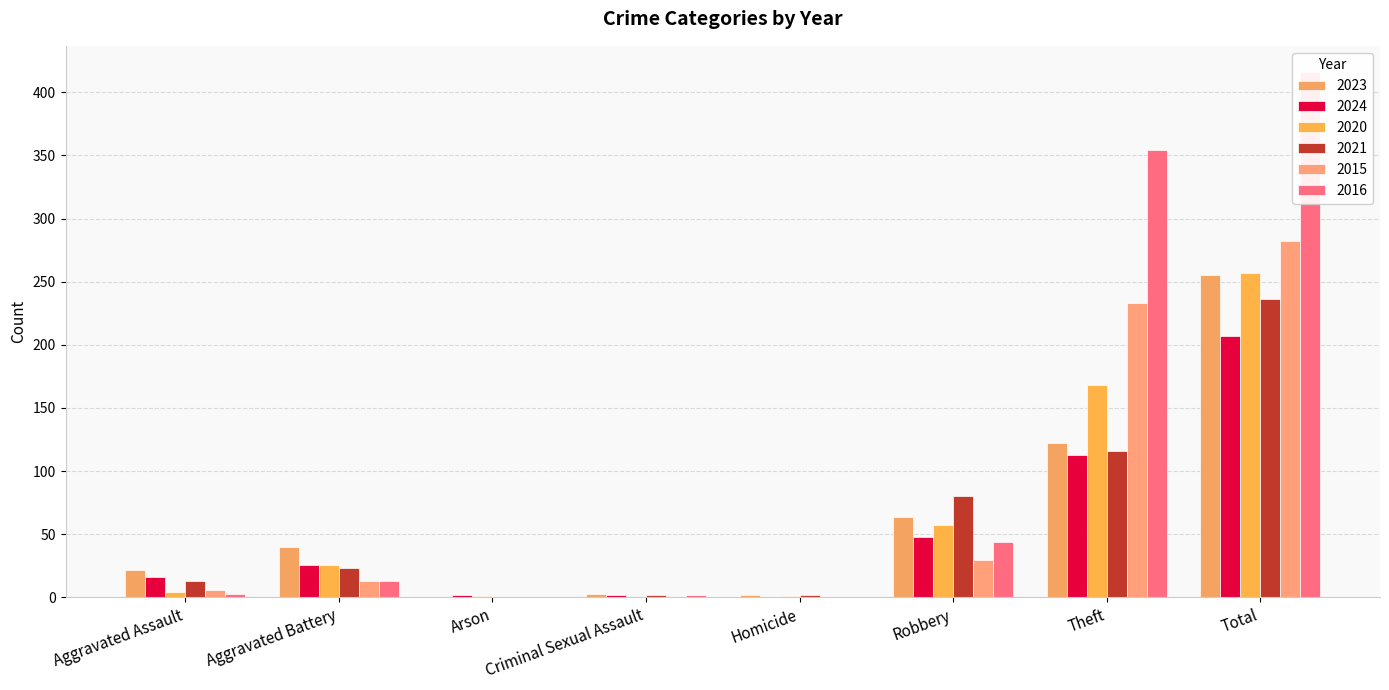

What is the value of the 2020 bar at the 2nd from the left?

26